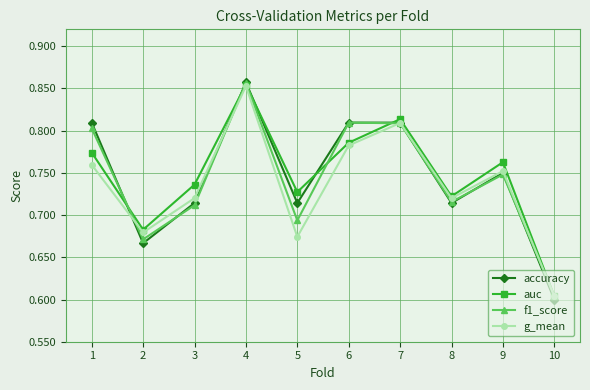

True or false: auc has more than 2 points higher than both neighbors.

True